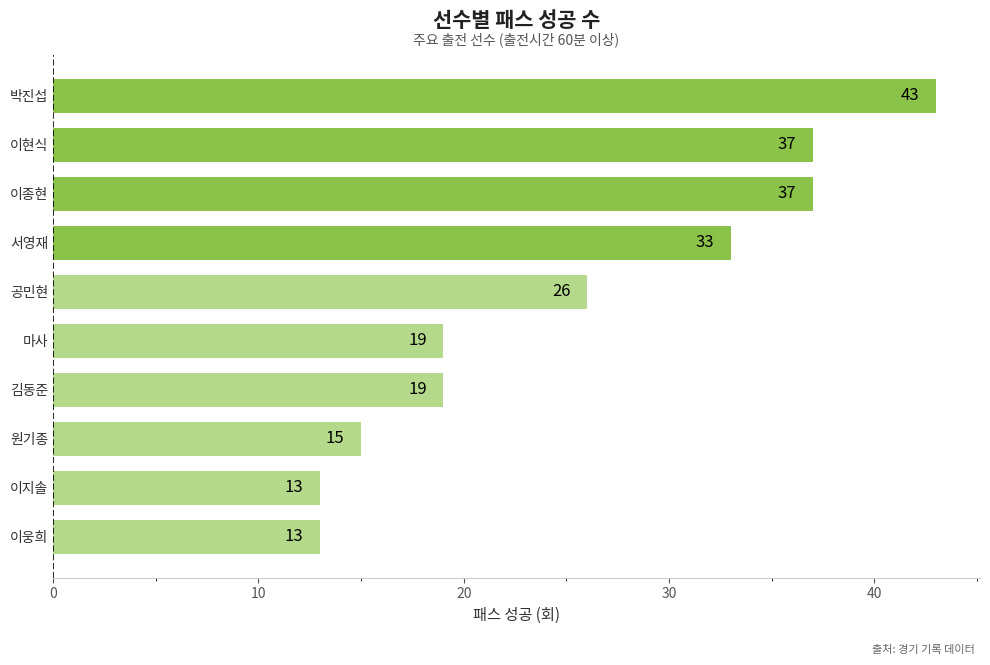

What is the greatest value displayed?

43